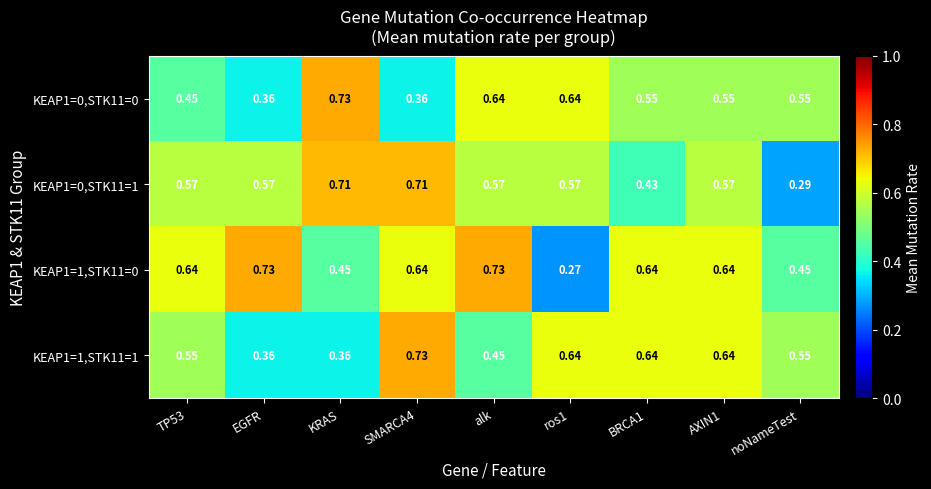

At how many categories does at least one series exceed 0?

9